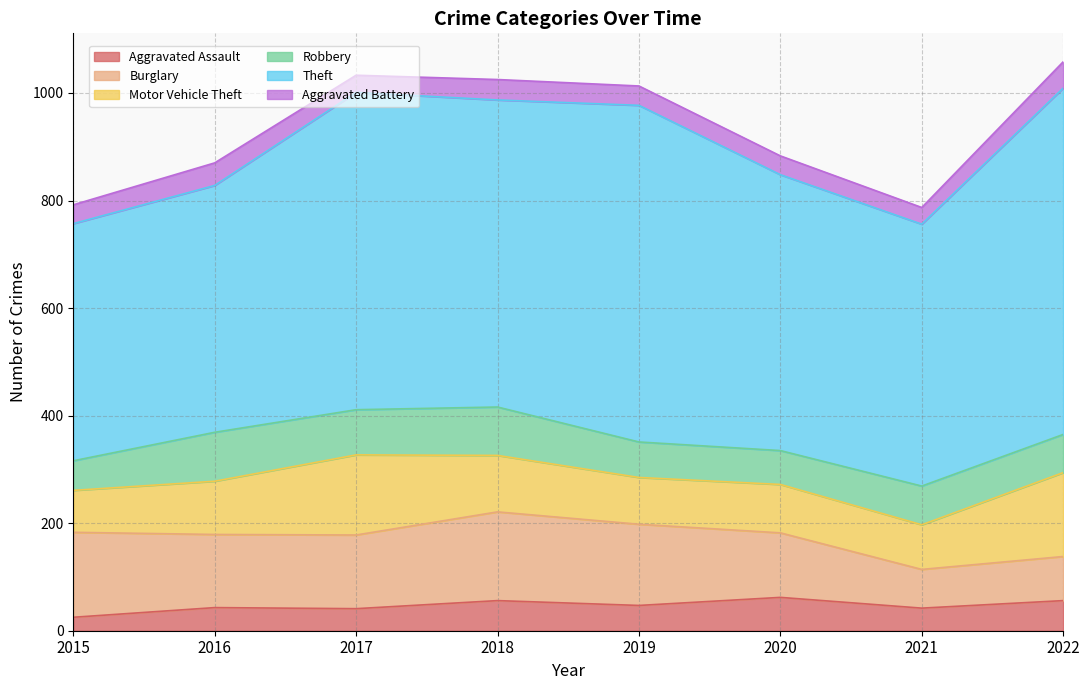

What are all the series names shown in the legend?

Aggravated Assault, Burglary, Motor Vehicle Theft, Robbery, Theft, Aggravated Battery